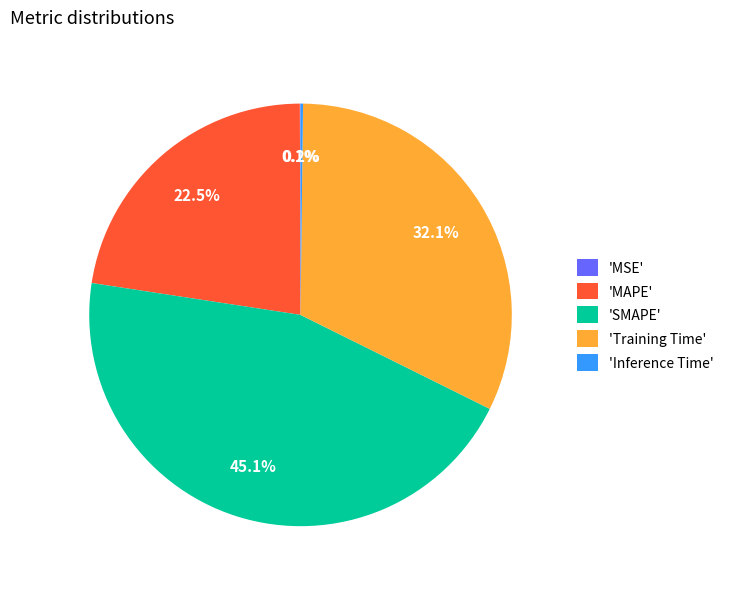

Does 'Training Time' account for over 50% of the chart?

No